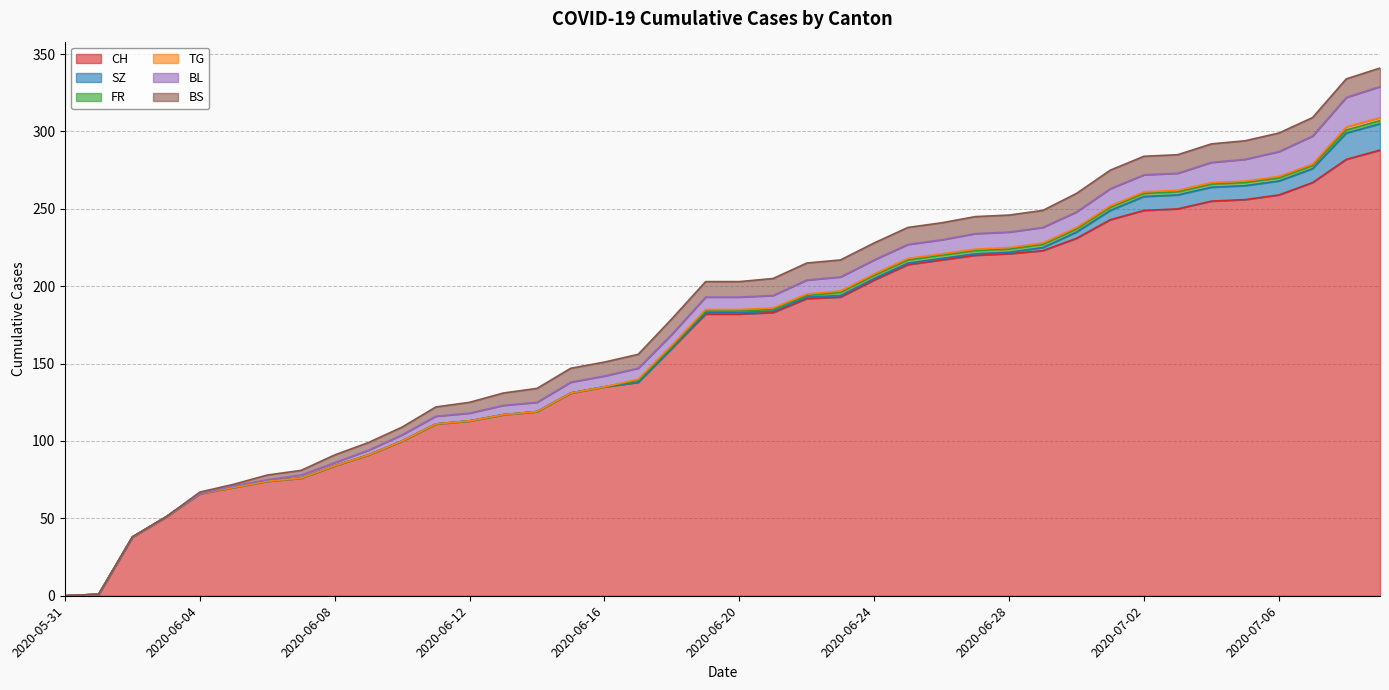

Which has a higher value, 2020-06-09 or 2020-06-19?

2020-06-19